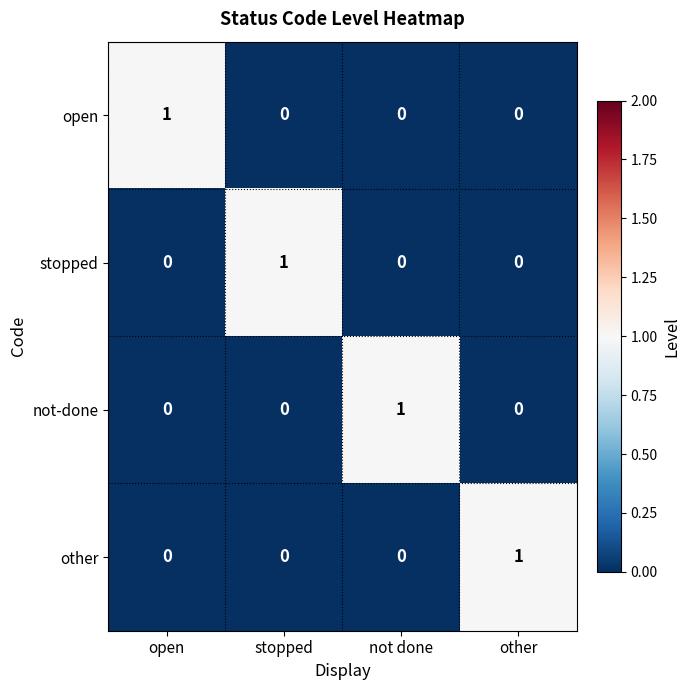

Count the open values in the range 0 to 1.

4